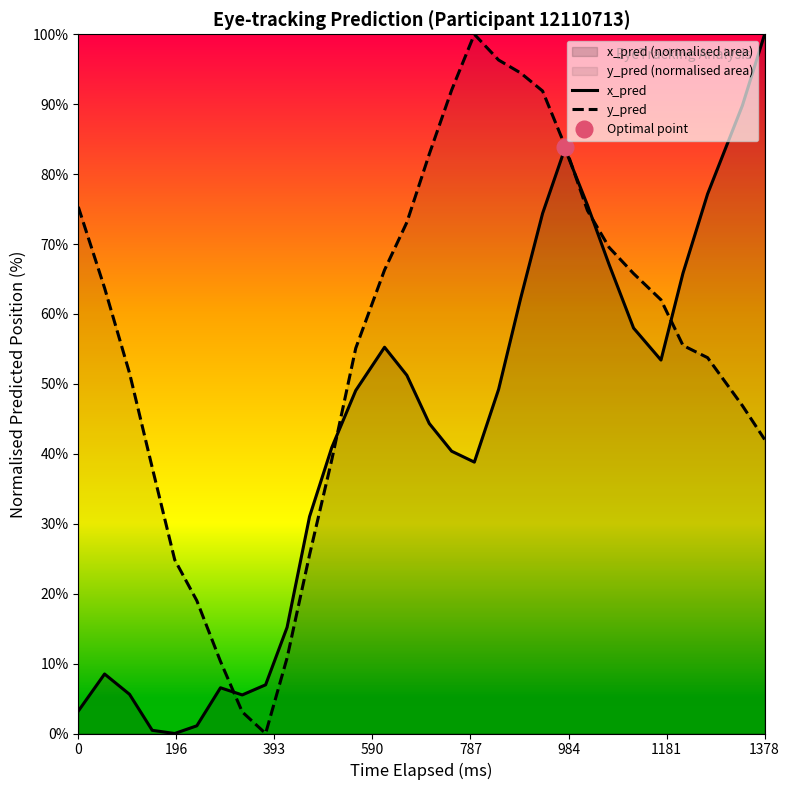

What is the highest value of the y_pred series?

100.0